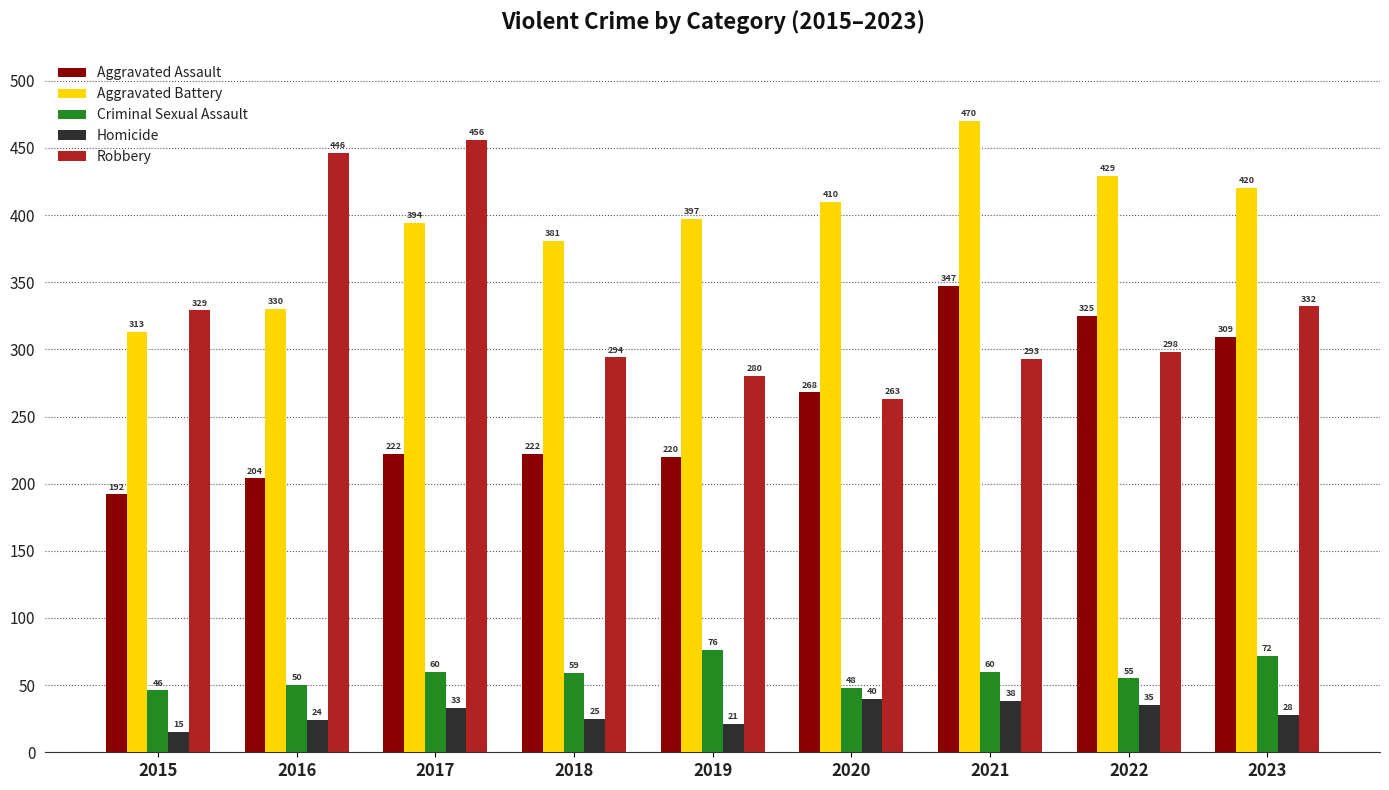

Reading left to right, transcribe all the data shown in this chart.

Aggravated Assault: 2015=192	2016=204	2017=222	2018=222	2019=220	2020=268	2021=347	2022=325	2023=309
Aggravated Battery: 2015=313	2016=330	2017=394	2018=381	2019=397	2020=410	2021=470	2022=429	2023=420
Criminal Sexual Assault: 2015=46	2016=50	2017=60	2018=59	2019=76	2020=48	2021=60	2022=55	2023=72
Homicide: 2015=15	2016=24	2017=33	2018=25	2019=21	2020=40	2021=38	2022=35	2023=28
Robbery: 2015=329	2016=446	2017=456	2018=294	2019=280	2020=263	2021=293	2022=298	2023=332